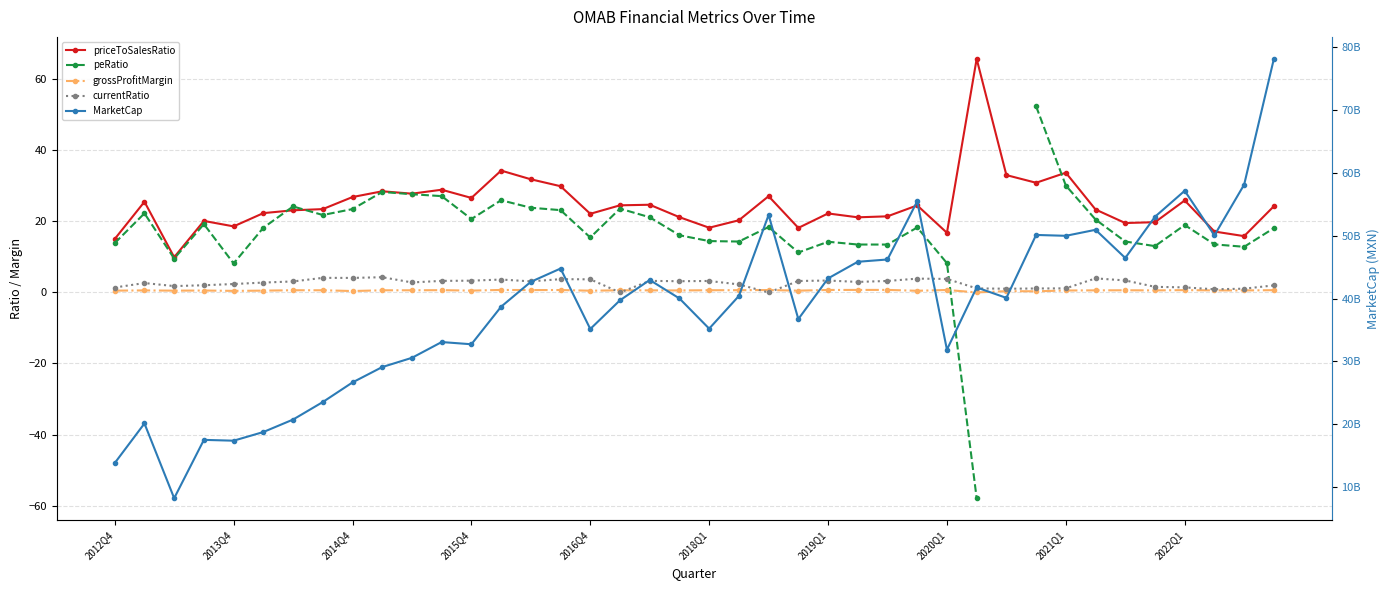

Rank the series by their maximum value, from highest to lowest.

MarketCap, priceToSalesRatio, peRatio, currentRatio, grossProfitMargin